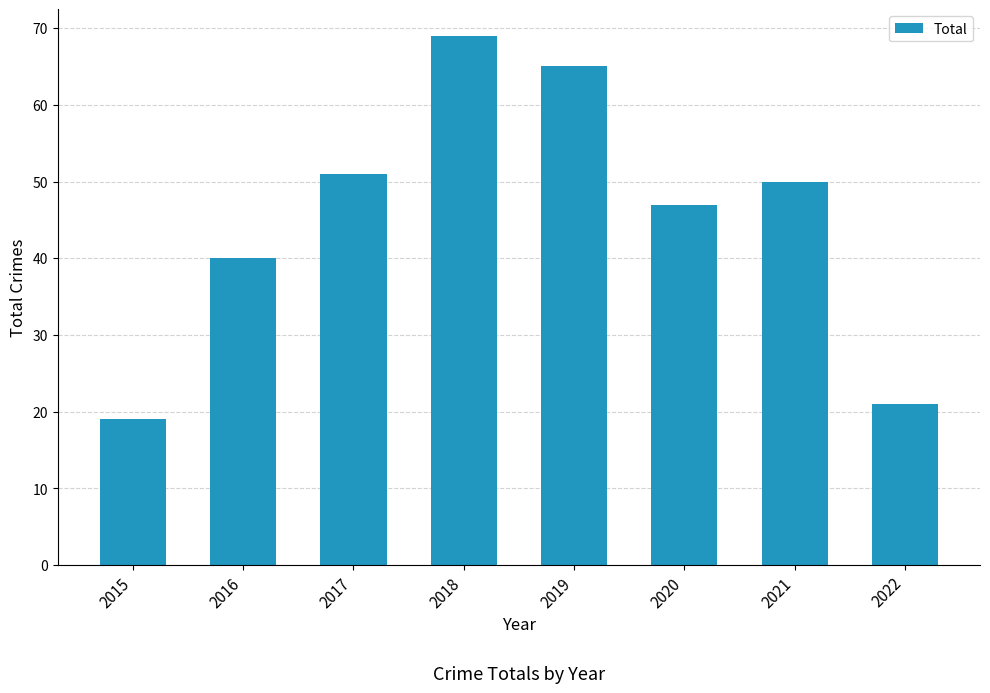

Approximately how many times larger is the value at 2022 compared to 2016?

0.5